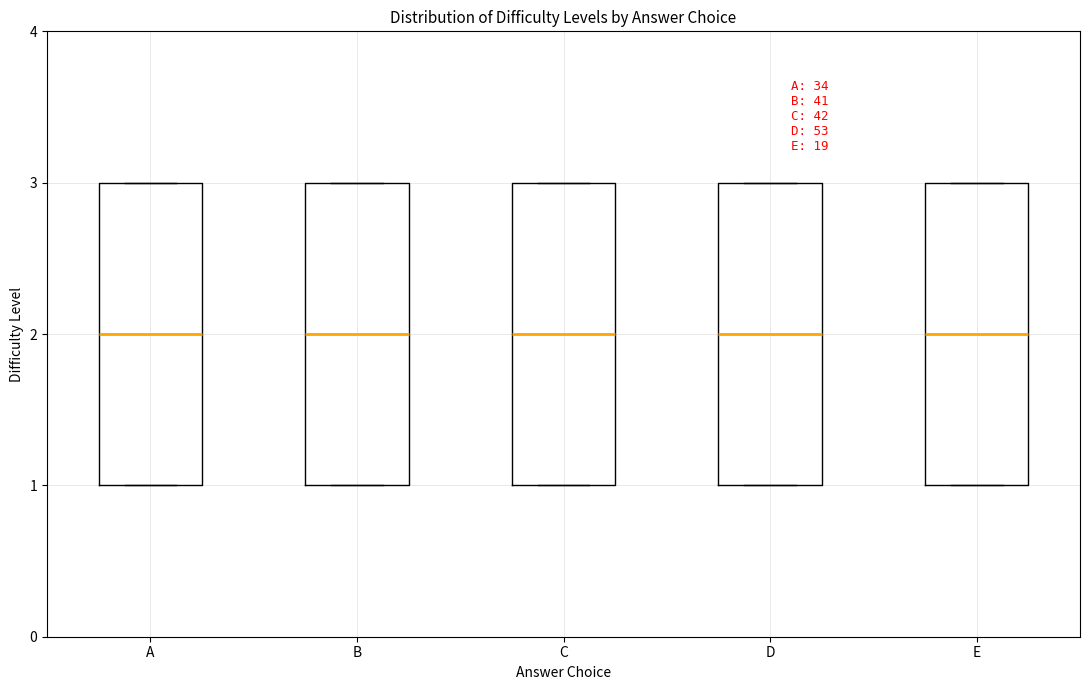

Reading left to right, transcribe this box plot: for each box, give where its median line is, the range the box spans, and where its two whiskers end, as read against the y-axis. The values are not printed on the chart, so give them approximately, as read against the axis.

A: median 2, box 1 to 3, whiskers 1 to 3
B: median 2, box 1 to 3, whiskers 1 to 3
C: median 2, box 1 to 3, whiskers 1 to 3
D: median 2, box 1 to 3, whiskers 1 to 3
E: median 2, box 1 to 3, whiskers 1 to 3